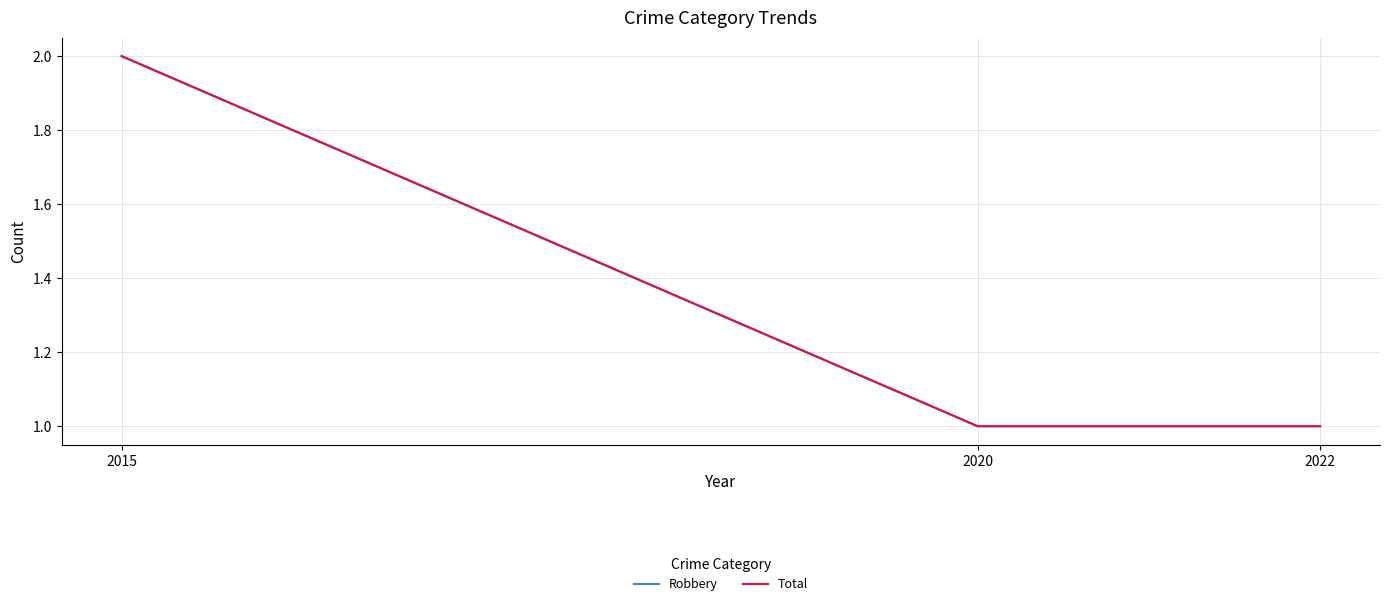

List the labels in order of Robbery value, largest first.

2015, 2020, 2022